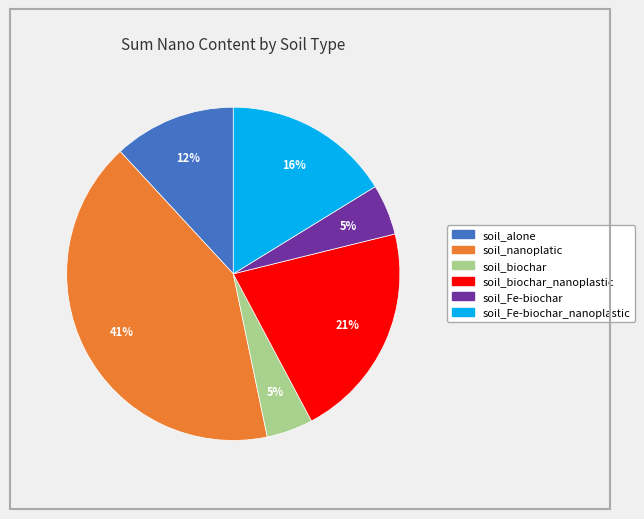

To the nearest percent, what is the average slice percentage?

17%